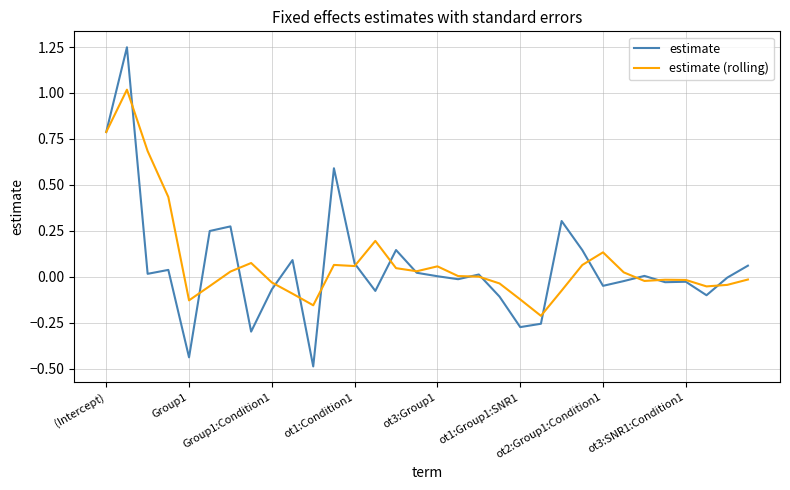

Which series has the largest range (max minus min)?

estimate